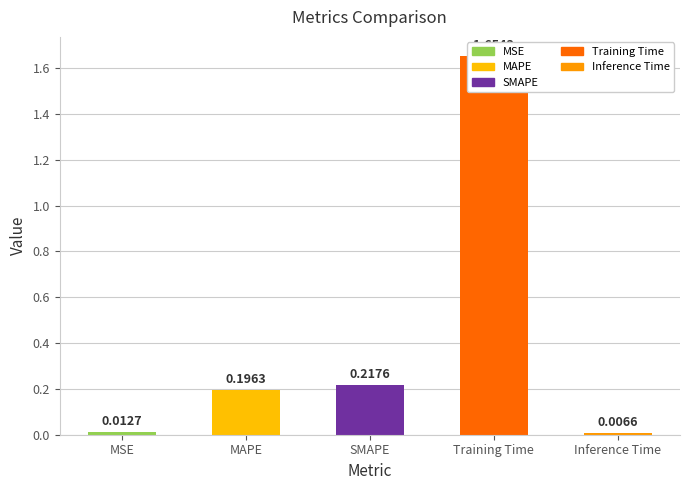

The value at MAPE is 0.2. True or false?

True